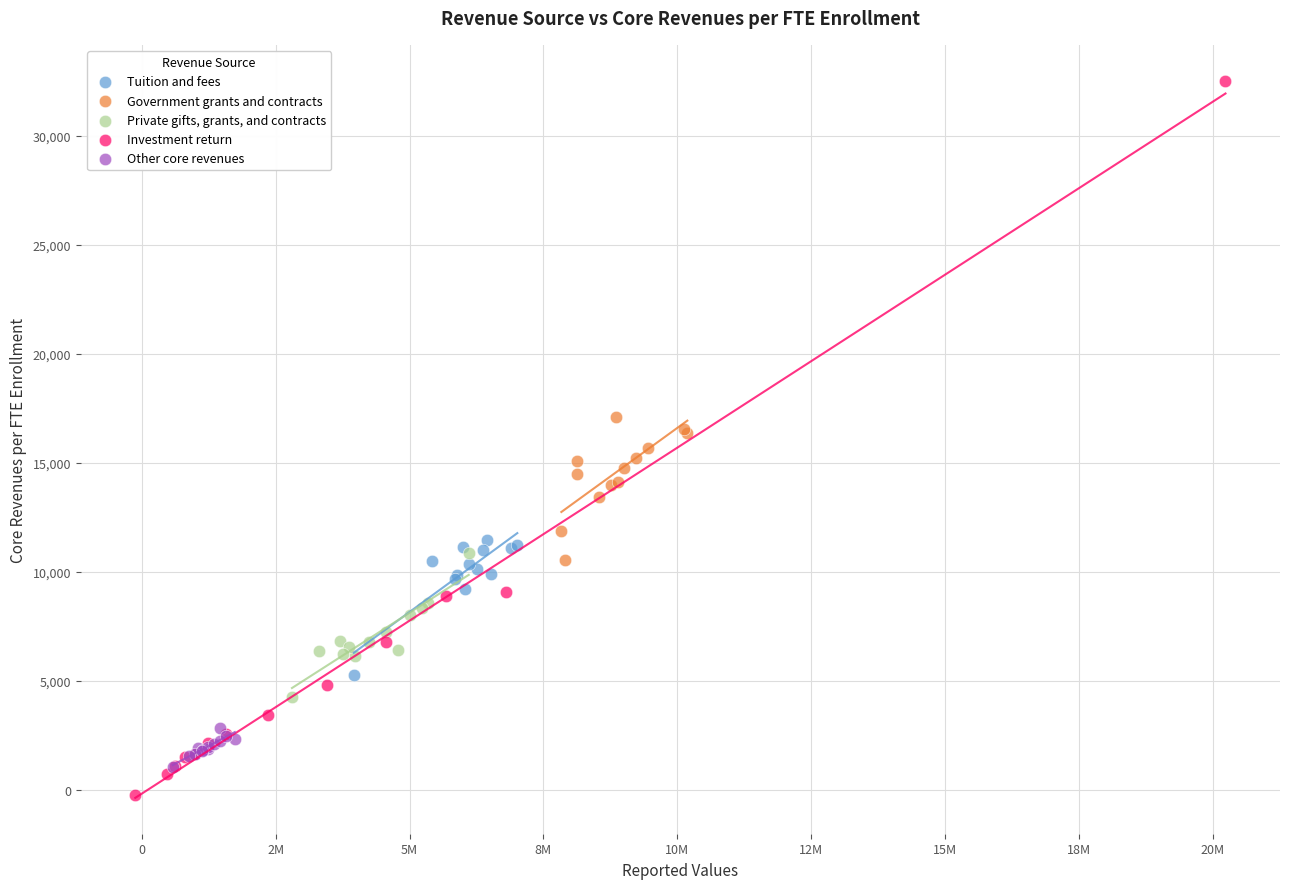

Which series contains the highest Y value?

Investment return